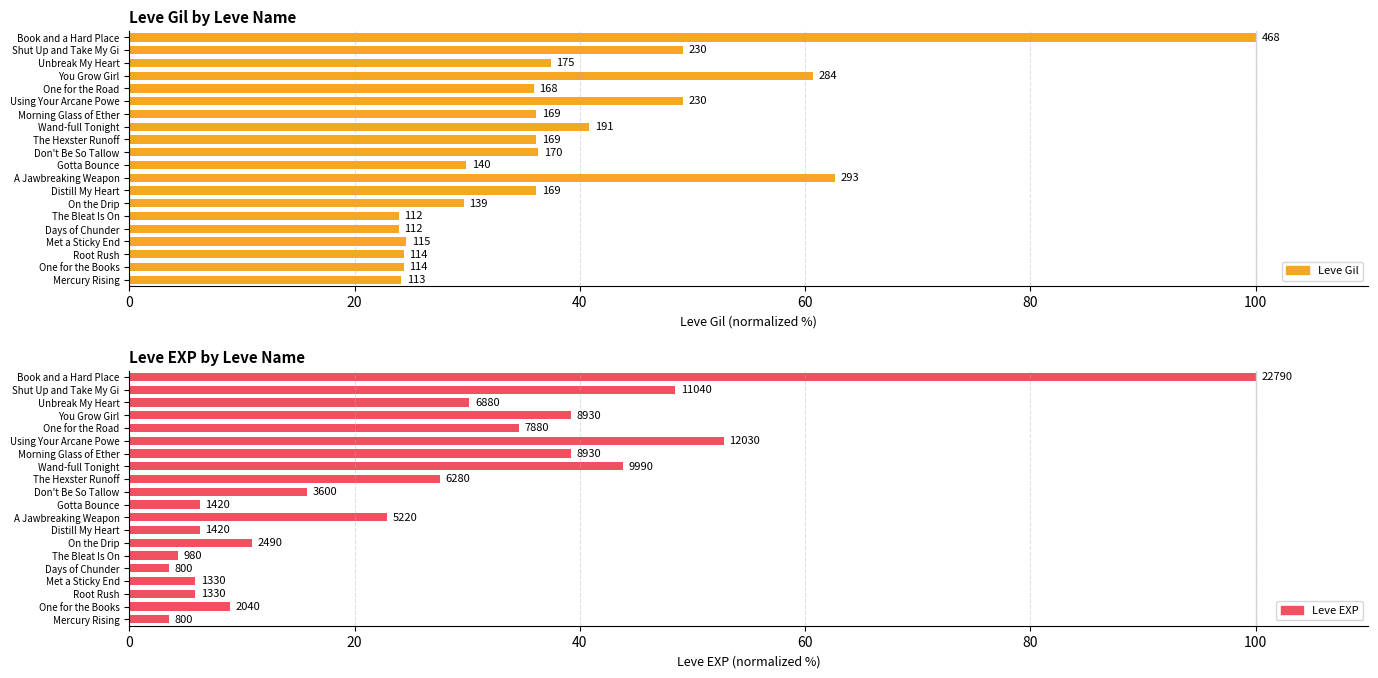

What is the difference between the maximum and second lowest values in the Leve Gil series?

76.1